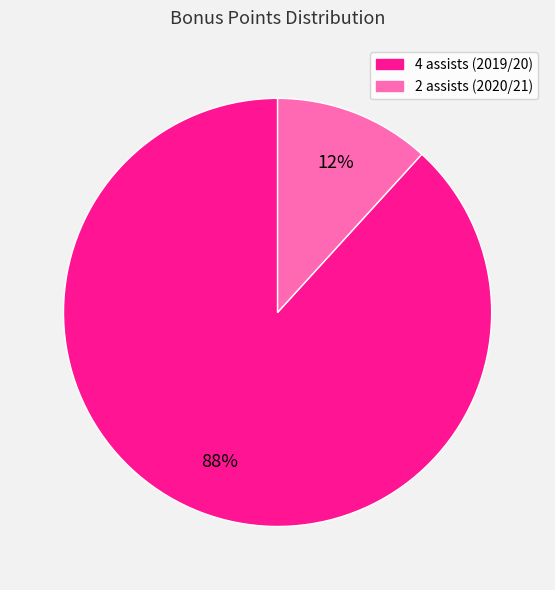

Count the number of slices in the pie.

2